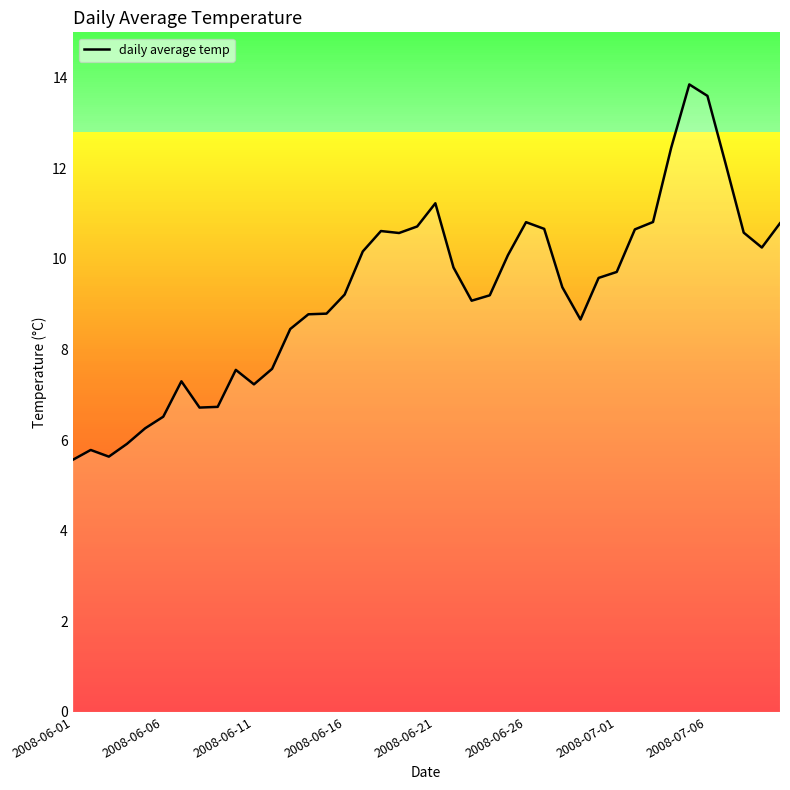

What is the difference between the maximum and minimum values?

8.3